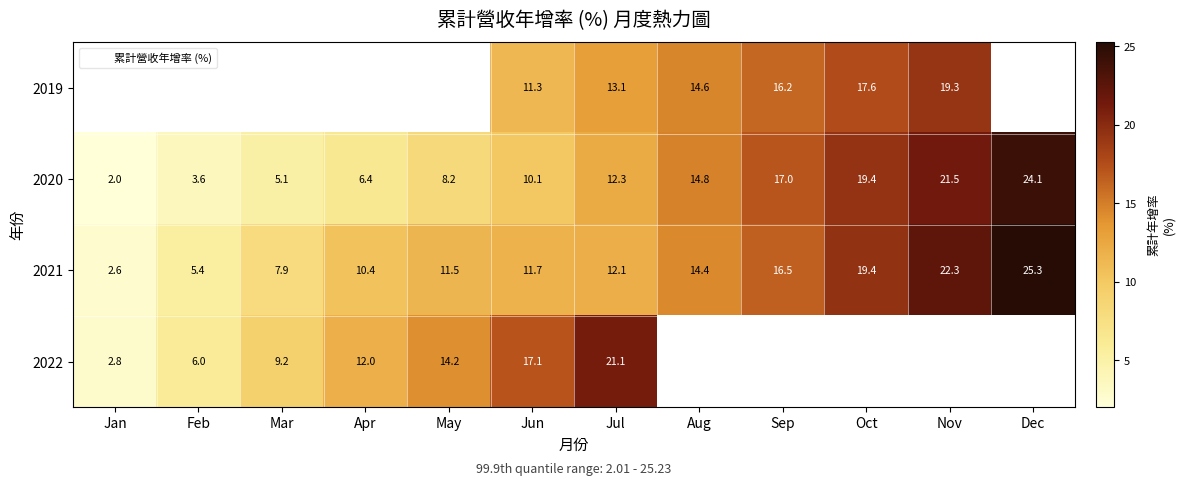

What is the spread (max minus min) of values at Nov?

3.1